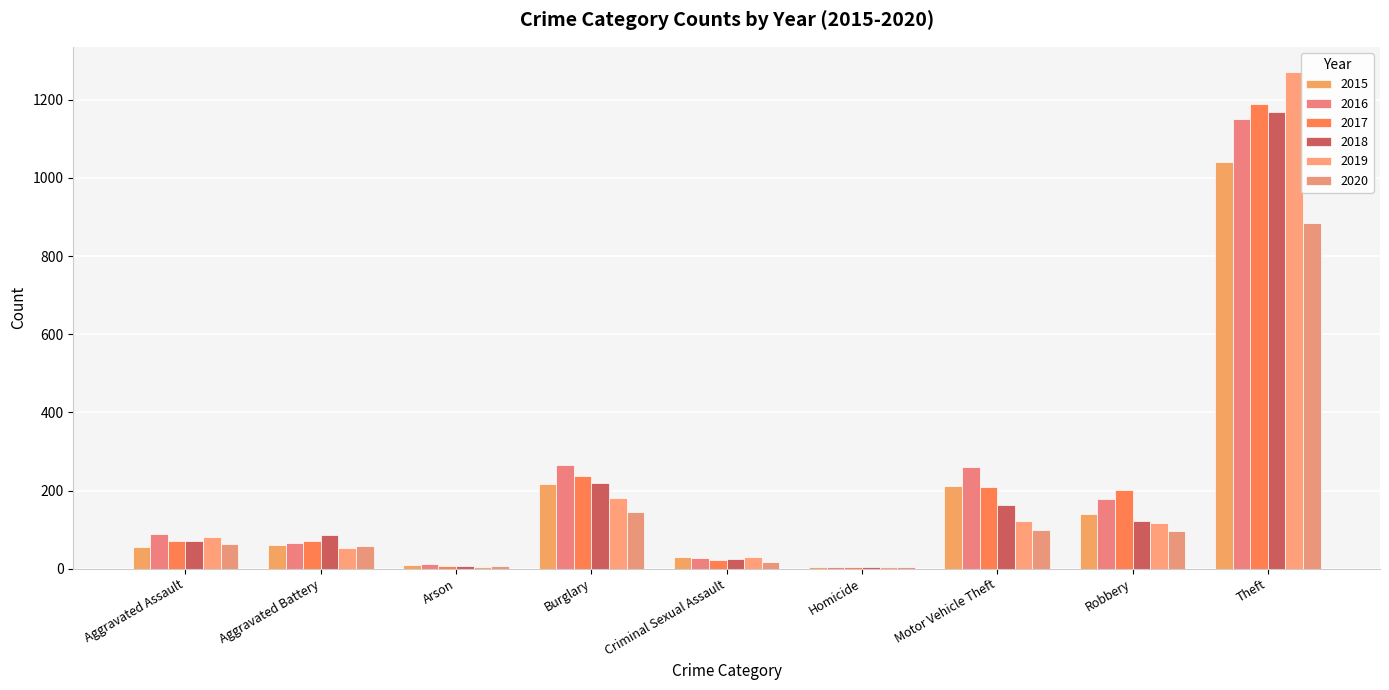

What is the maximum value for 2020?

884